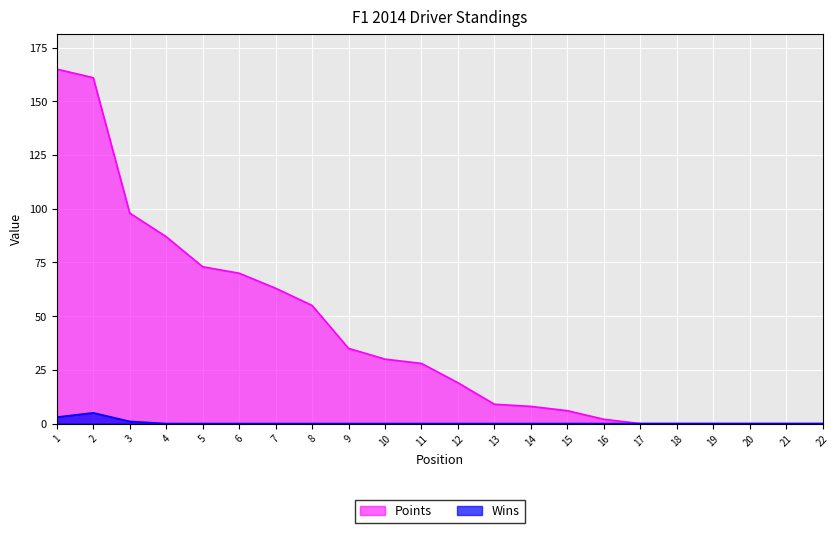

True or false: Points has a value of 217 at 1.

False